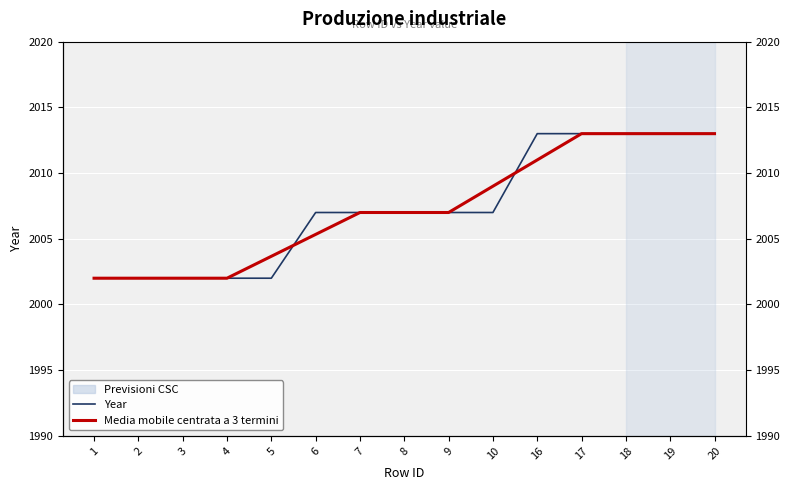

Is the value of Media mobile centrata a 3 termini at 2 greater than the value of Year at 7?

No